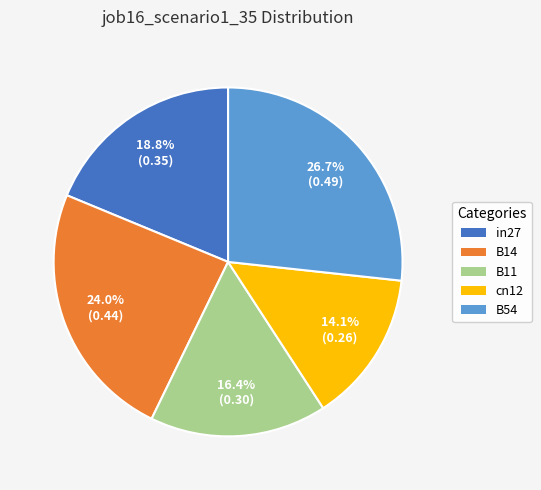

Does any single category account for the majority?

No